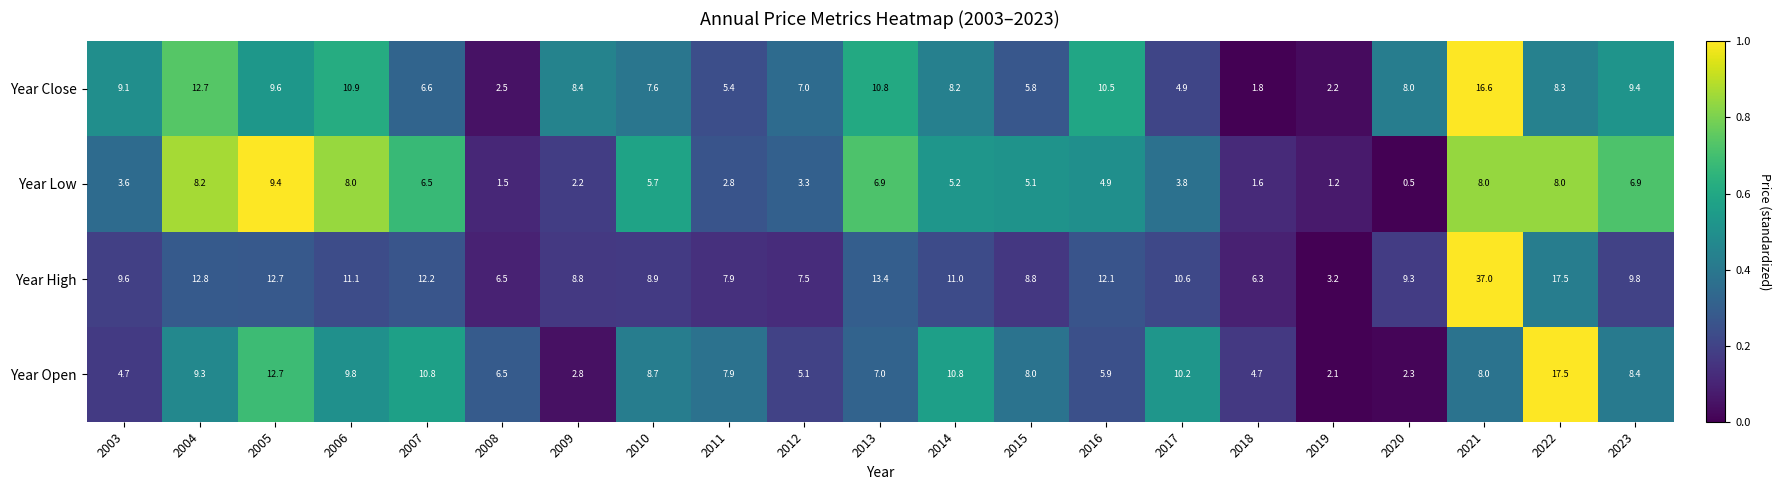

Which series has the largest total across all categories?

Year High